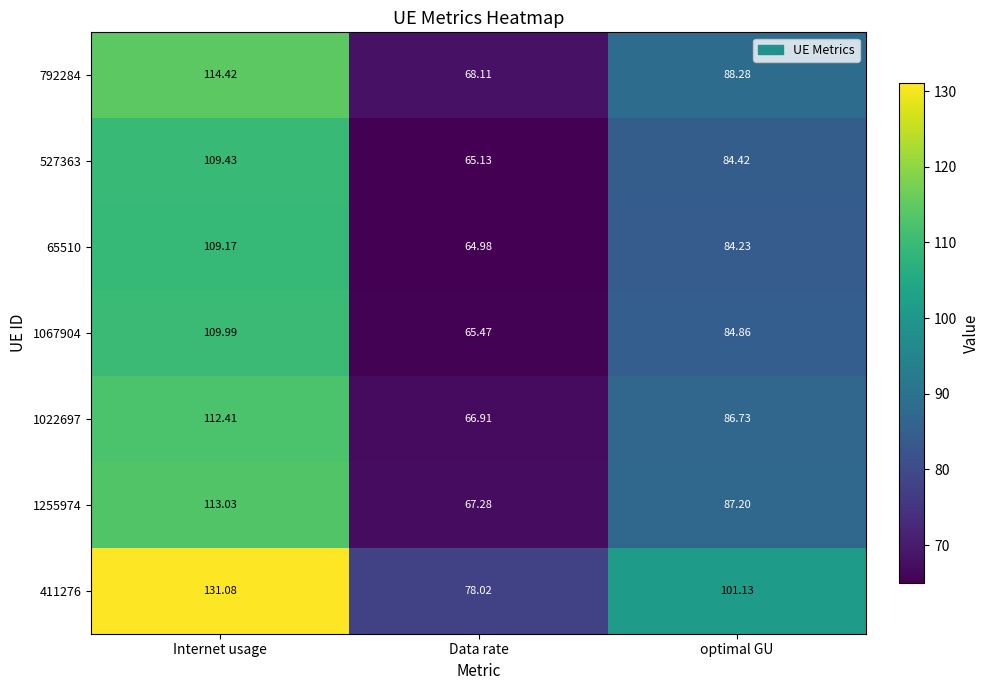

At which label does 1255974 first exceed 87?

Internet usage